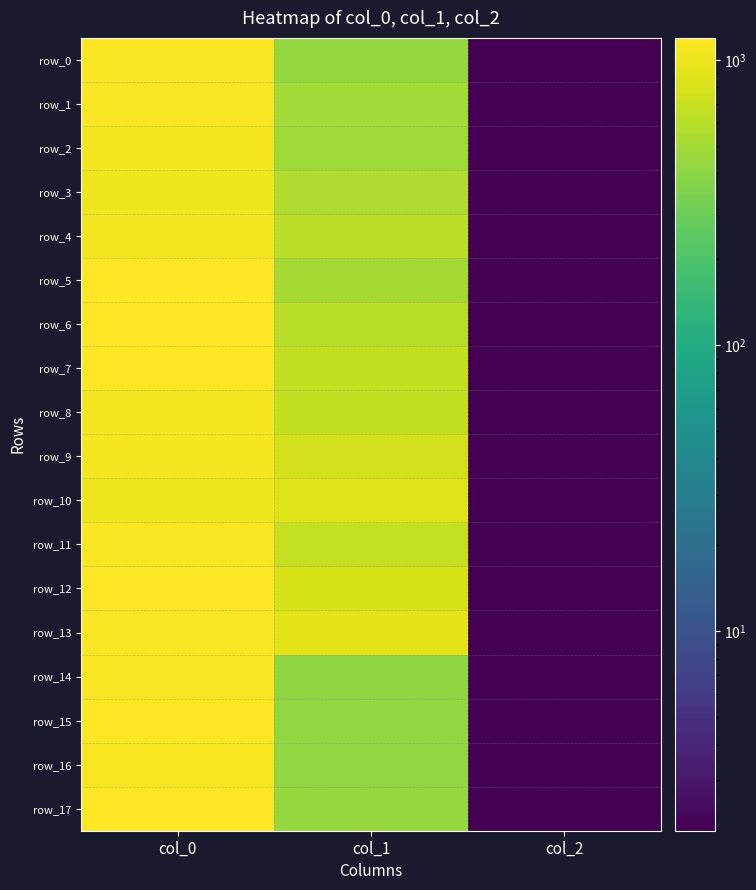

What is the approximate value of row_0 at col_2?

2.0